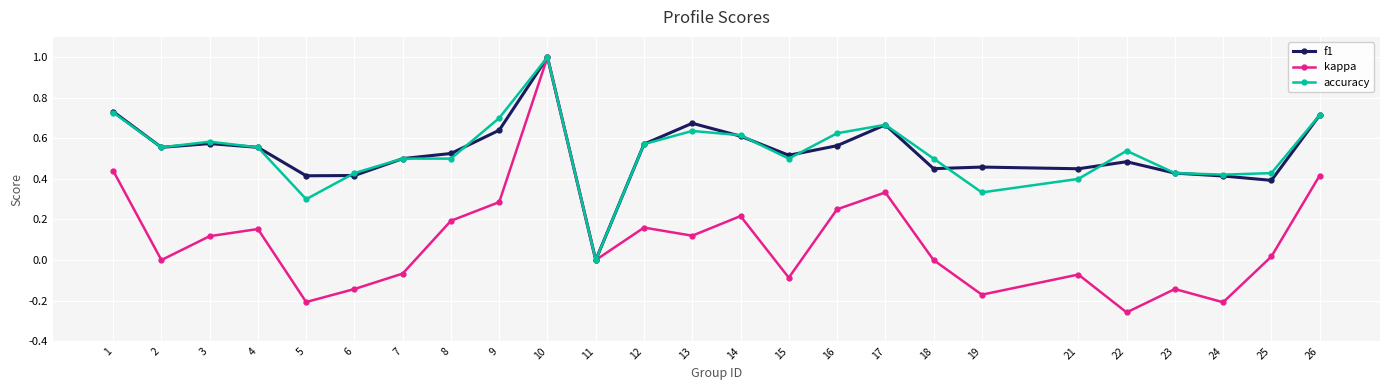

True or false: accuracy has more than 1 points higher than both neighbors.

True